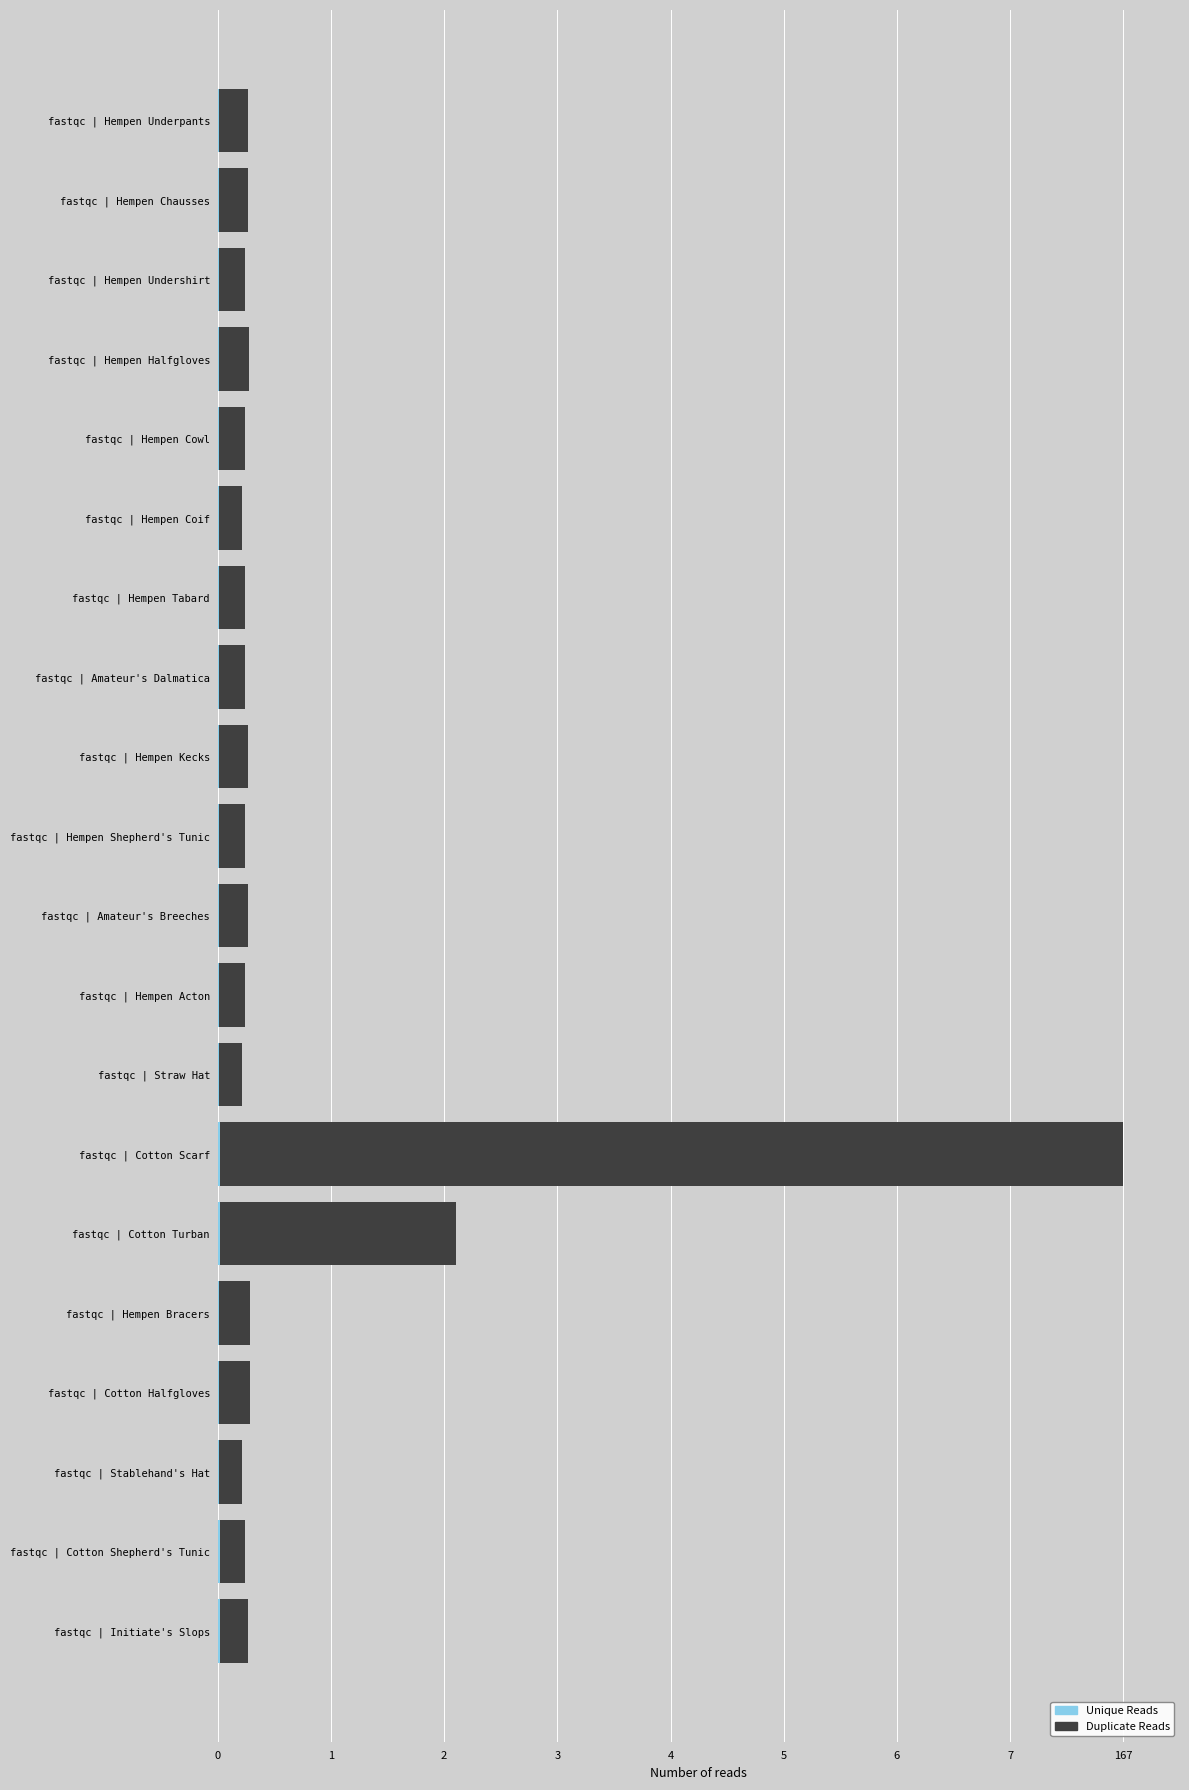

What are all the series names shown in the legend?

Duplicate Reads, Unique Reads